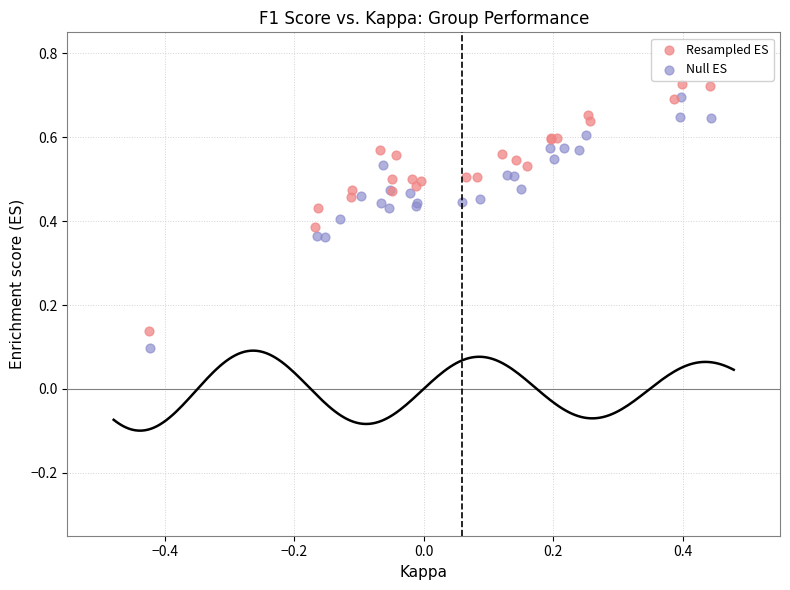

Which series contains the lowest Y value?

Null ES